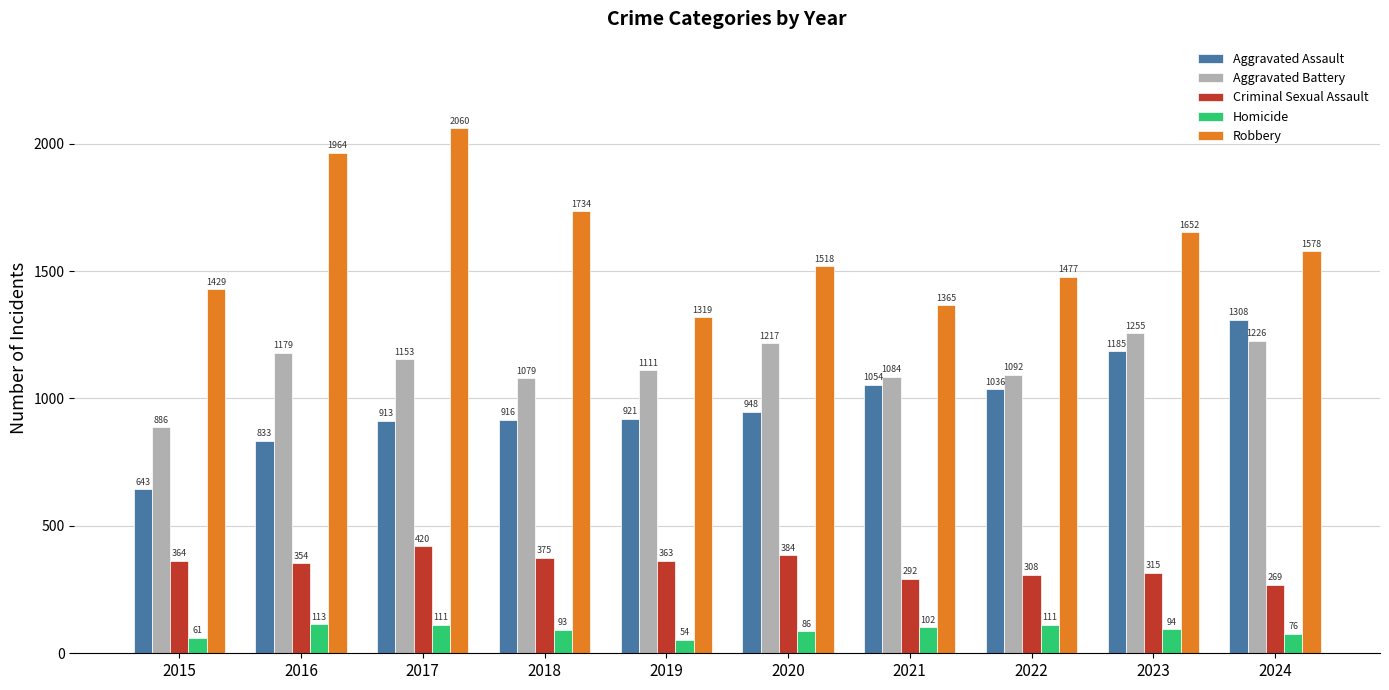

What is the sum of all Homicide values?

901